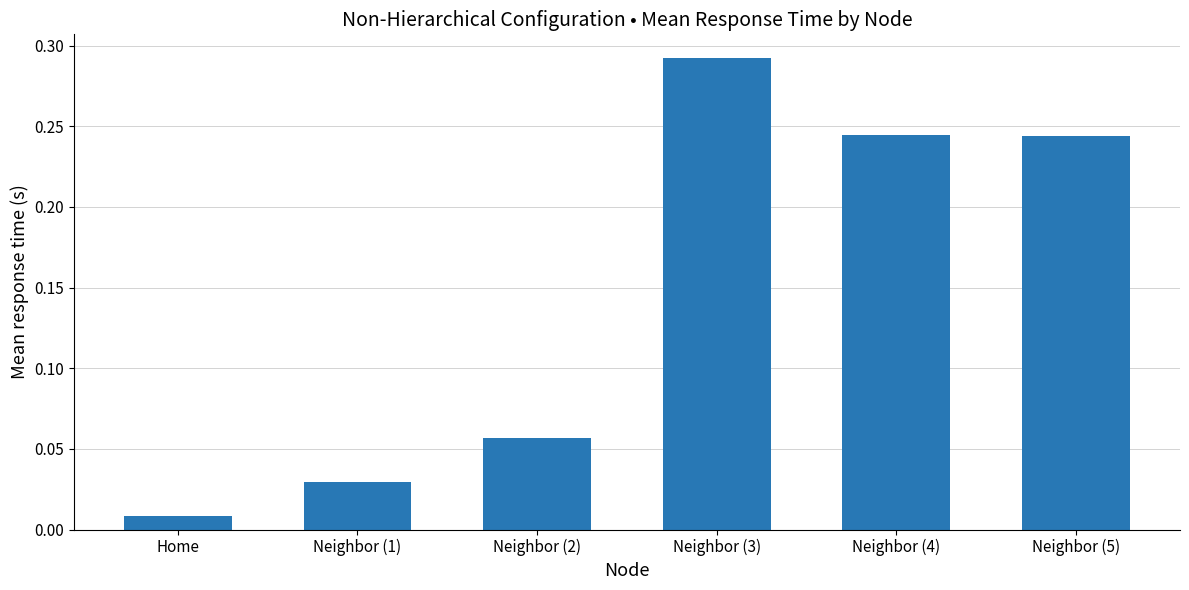

What position from the right is Neighbor (5)?

1